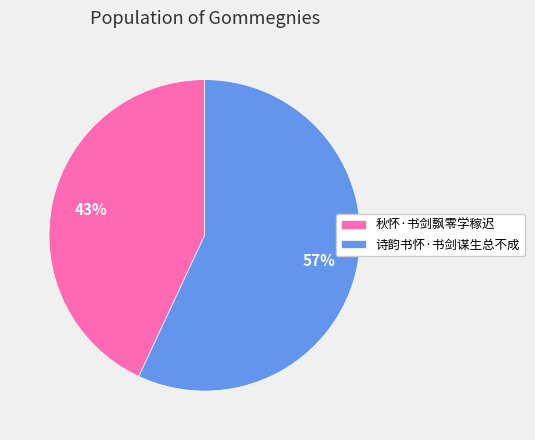

Do 秋怀·书剑飘零学稼迟 and 诗韵书怀·书剑谋生总不成 together represent more than half of the pie?

Yes